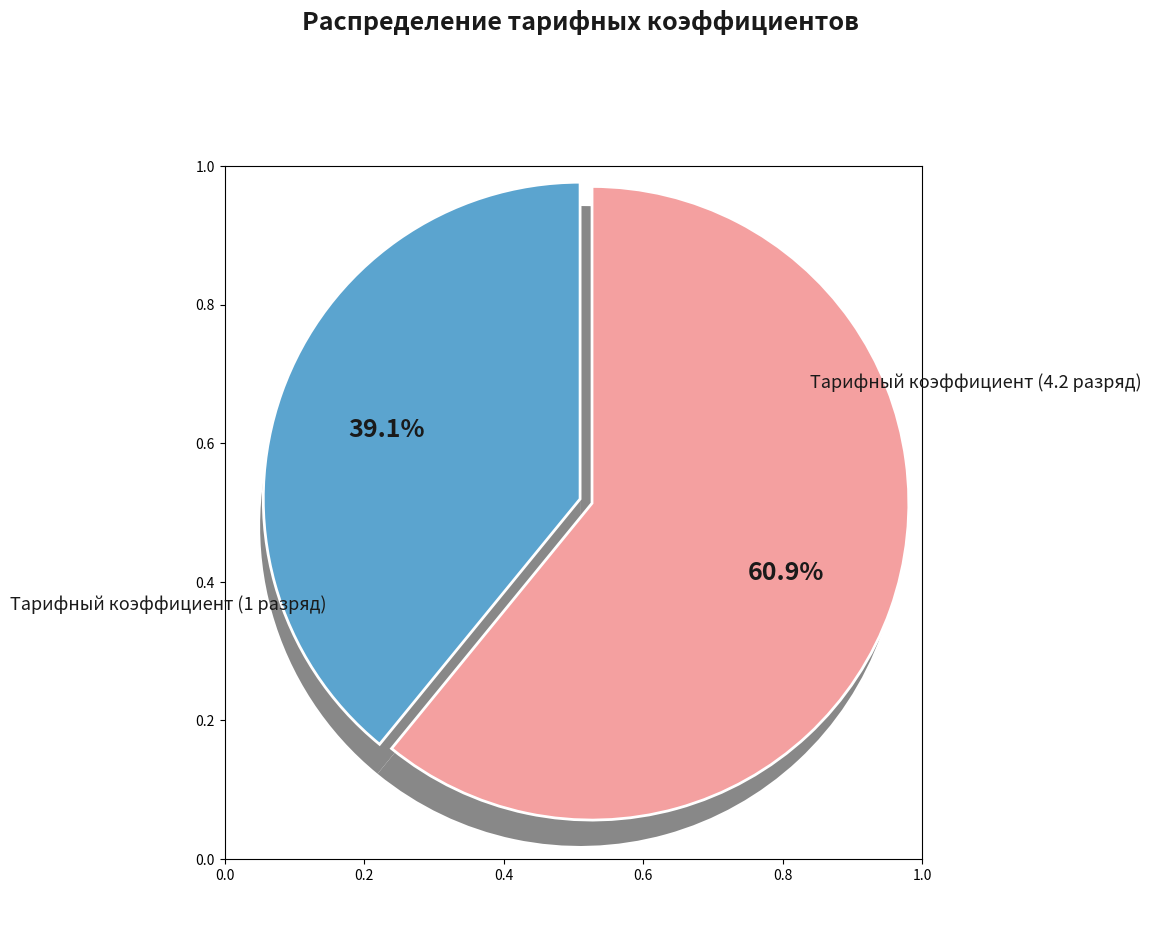

To the nearest percent, what is the average slice percentage?

50%